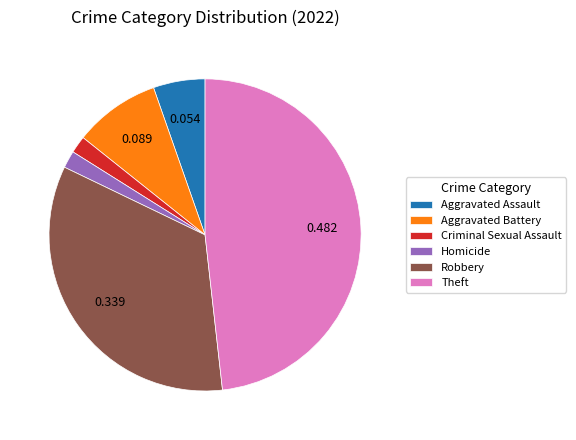

Between Aggravated Battery and Criminal Sexual Assault, which is larger?

Aggravated Battery